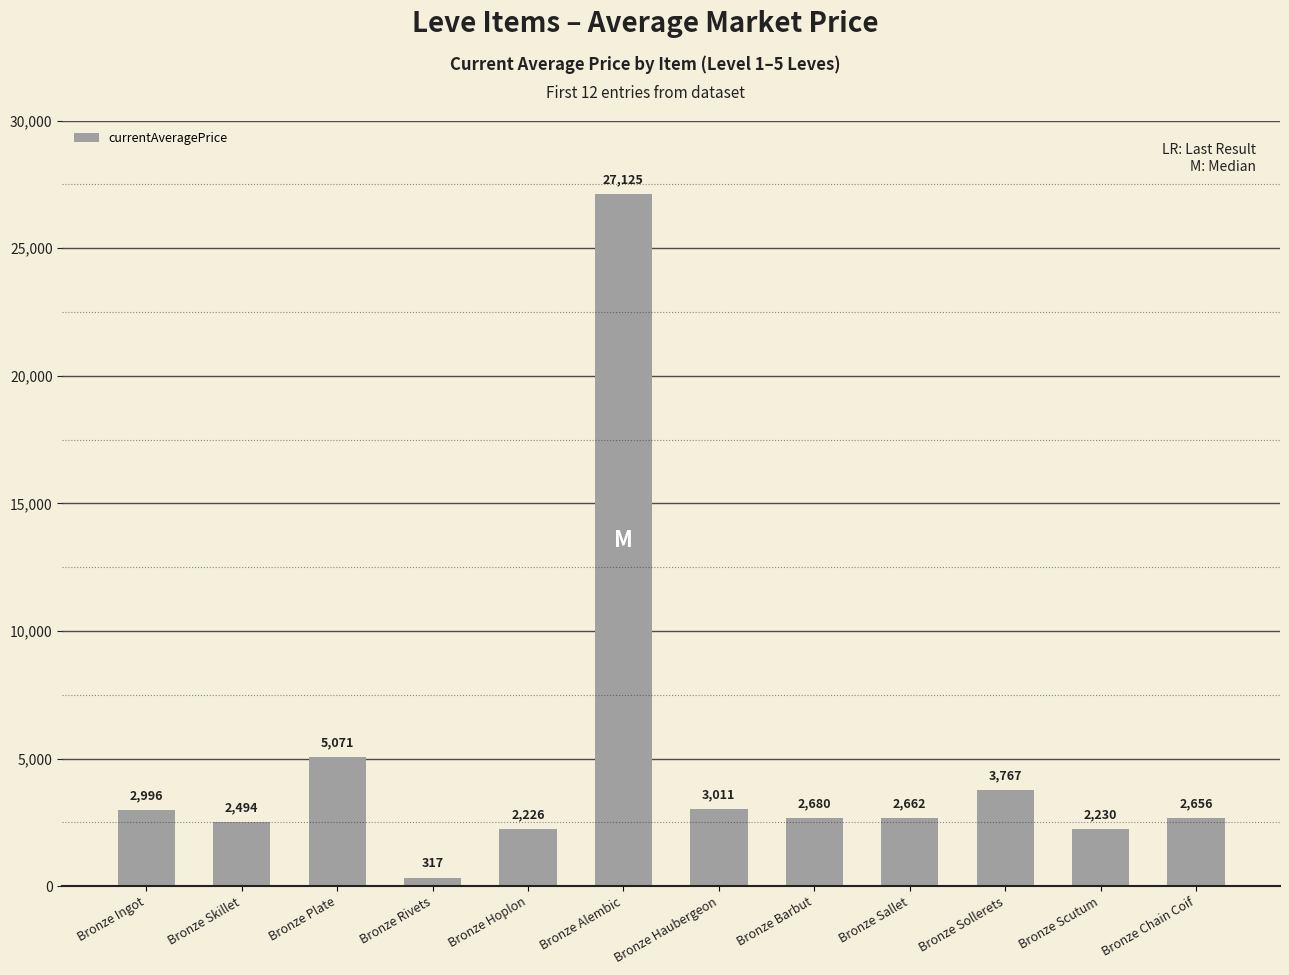

Where is the data nearest to the value 13721?

Bronze Plate